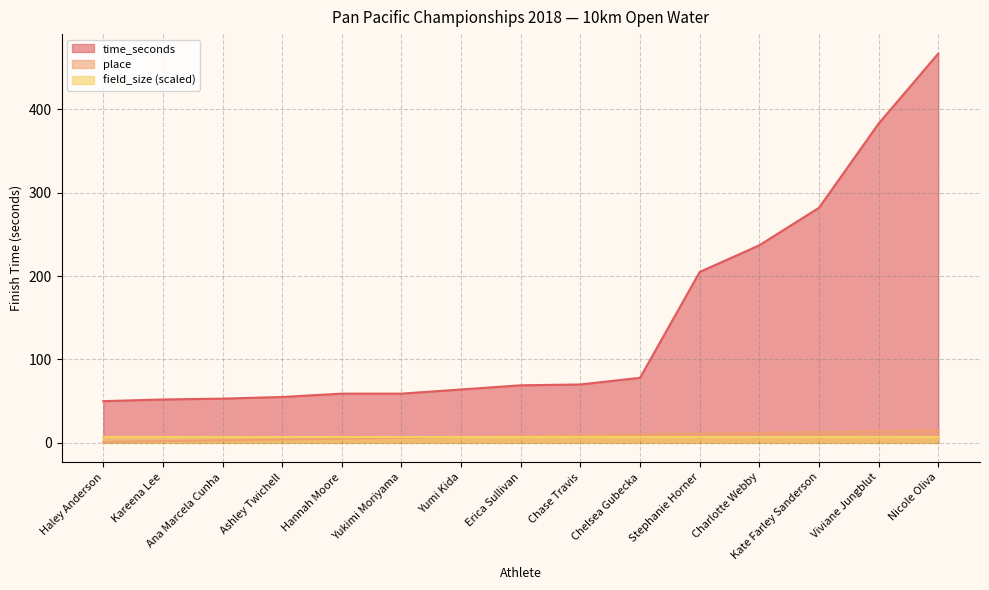

True or false: time_seconds has more than 2 points higher than both neighbors.

False